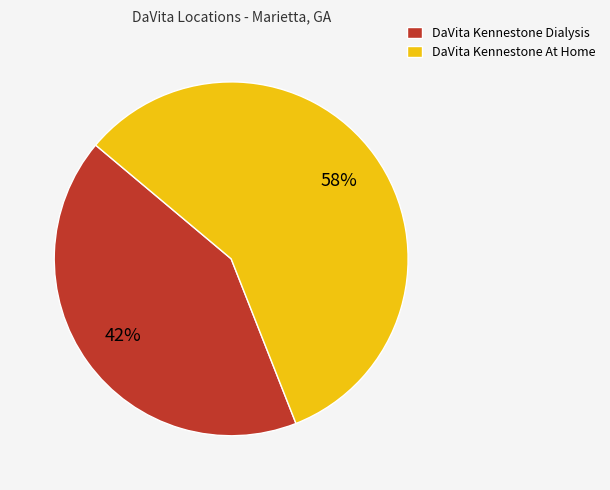

The DaVita Kennestone Dialysis slice represents 30% of the pie. True or false?

False